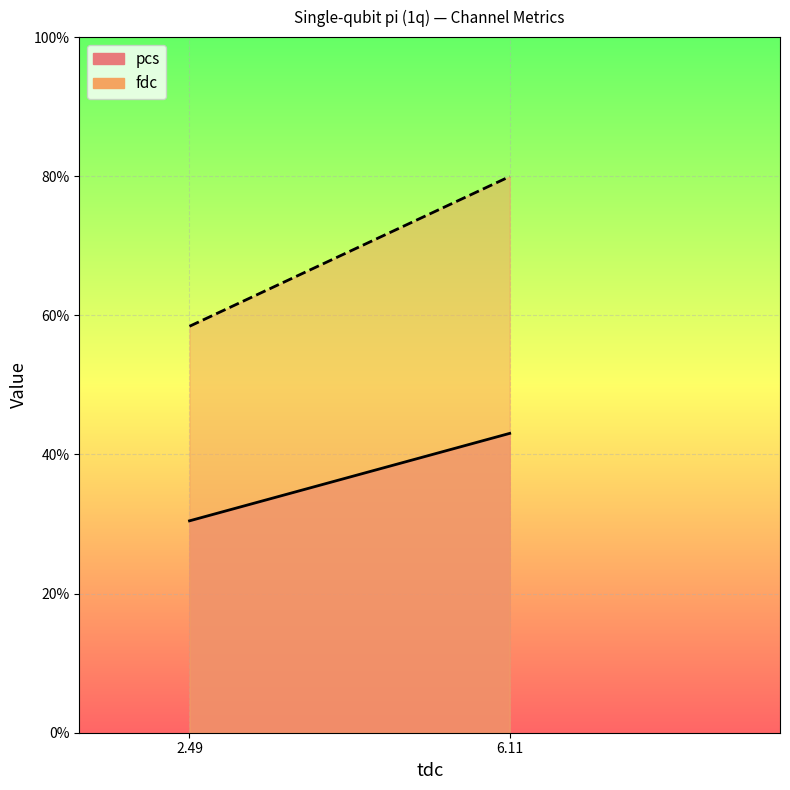

What is the greatest value displayed?

80.0